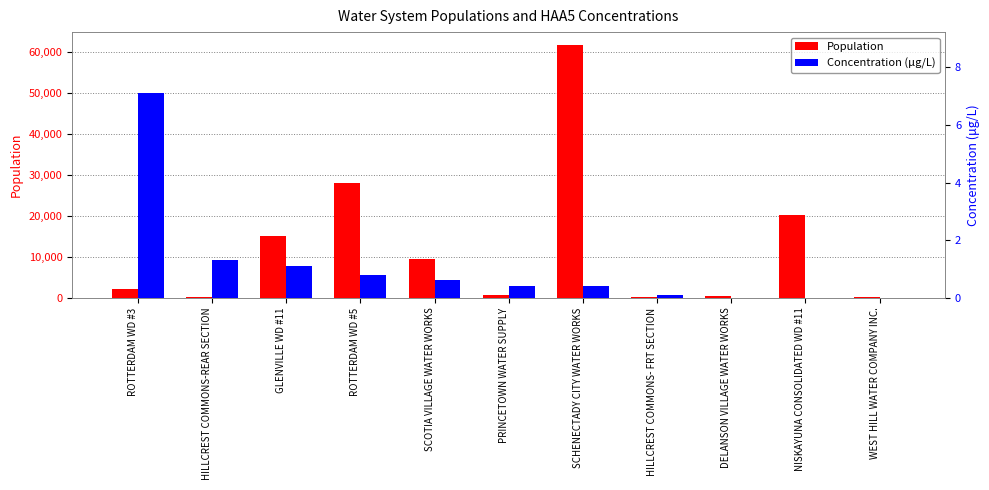

Reading left to right, extract all data points from this chart.

Population: 2000.0	42.0	15000.0	28000.0	9500.0	600.0	61821.0	64.0	428.0	20295.0	255.0
Concentration (μg/L): 7.1	1.3	1.1	0.8	0.6	0.4	0.4	0.1	0.0	0.0	0.0